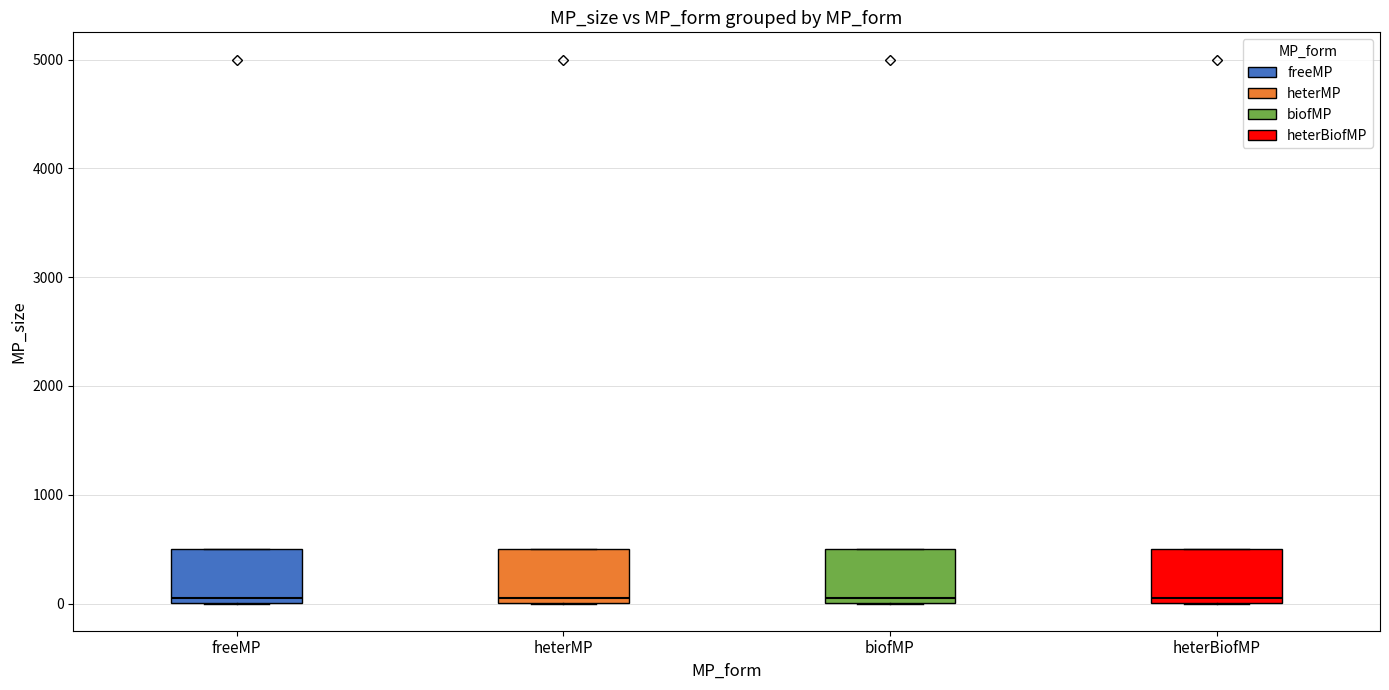

Reading left to right, transcribe this box plot: for each box, give where its median line is, the range the box spans, and where its two whiskers end, as read against the y-axis. The values are not printed on the chart, so give them approximately, as read against the axis.

freeMP: median 100, box 0 to 500, whiskers 0 to 500
heterMP: median 100, box 0 to 500, whiskers 0 to 500
biofMP: median 100, box 0 to 500, whiskers 0 to 500
heterBiofMP: median 100, box 0 to 500, whiskers 0 to 500